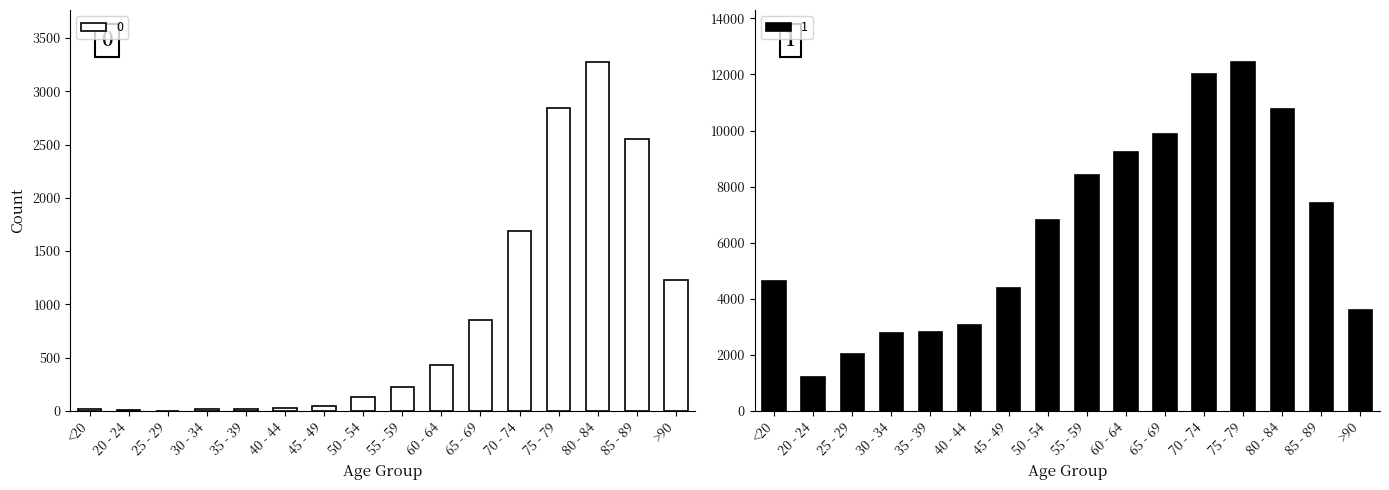

Is the value of 0 at >90 greater than the value of 1 at 55 - 59?

No